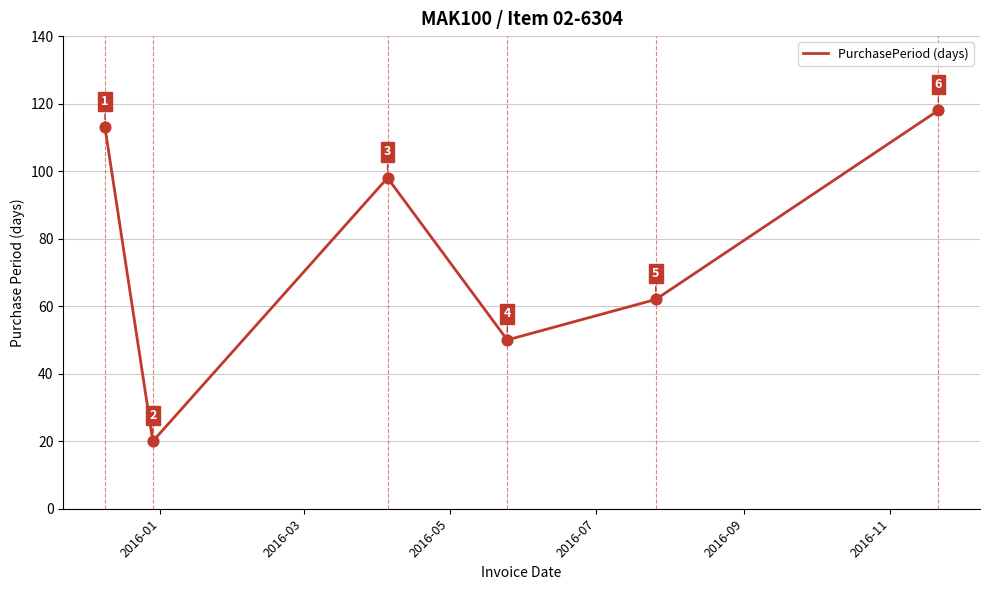

What is the difference between the maximum and second lowest values?

68